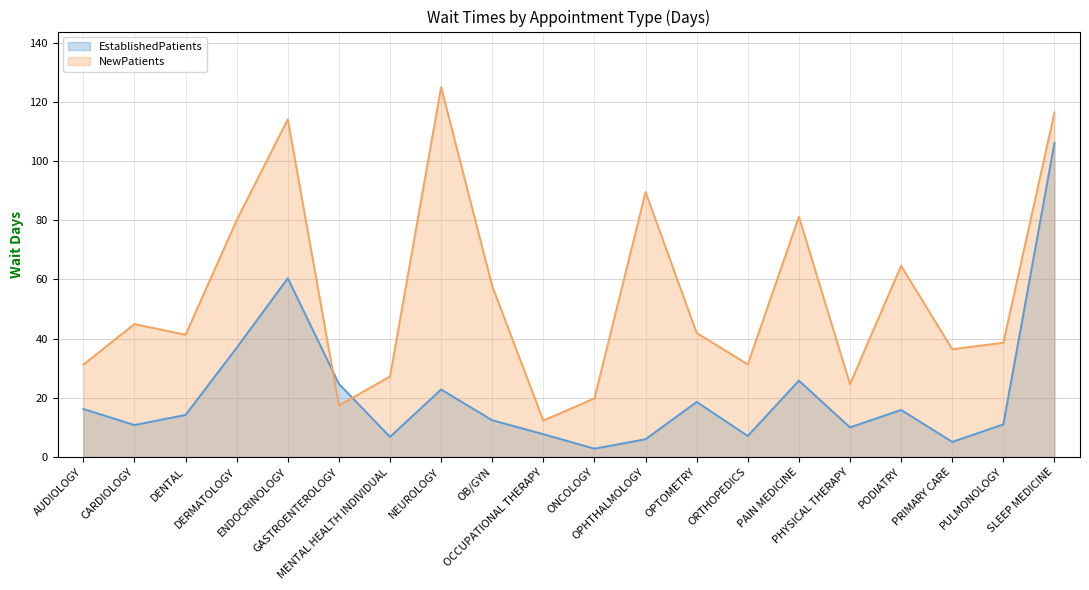

Which label corresponds to the largest value in the chart?

NEUROLOGY